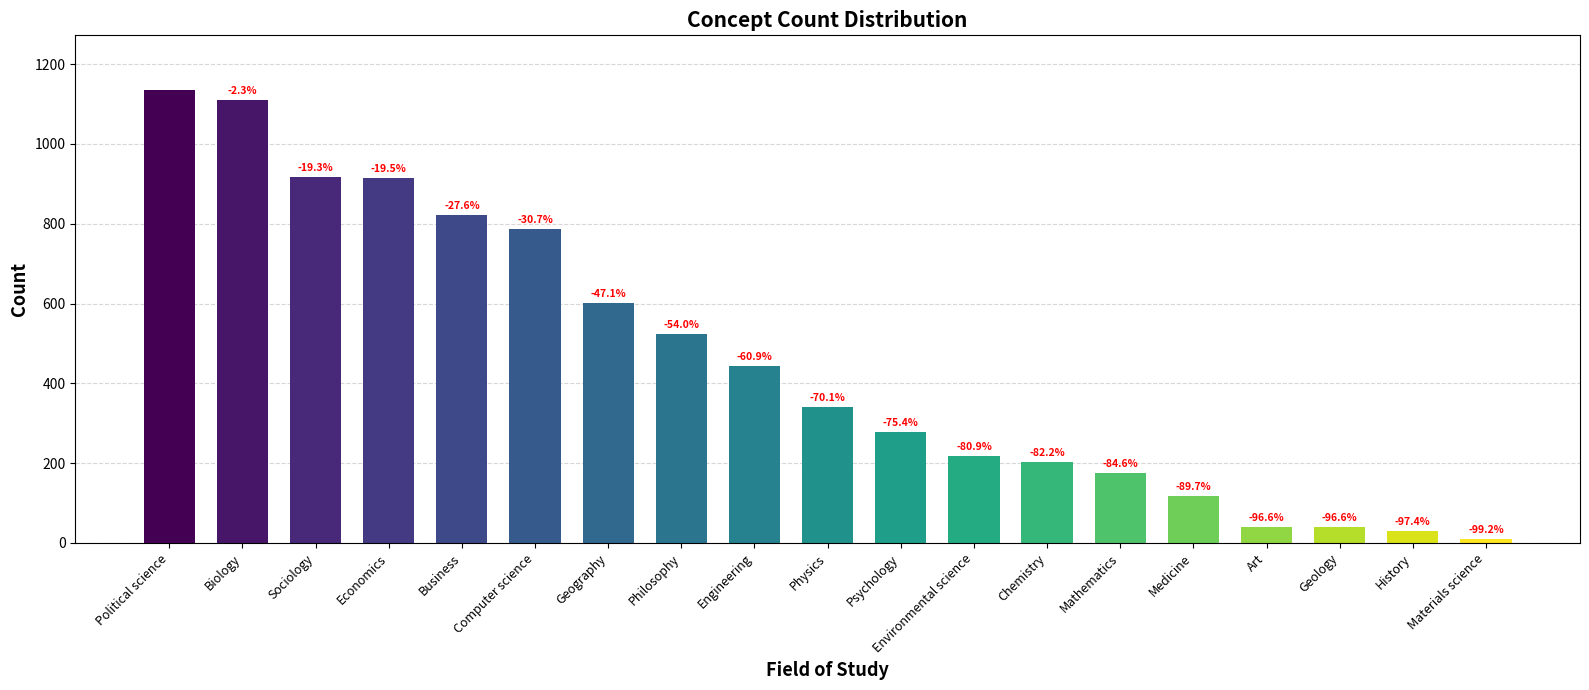

The chart shows a value of 10 at Art. True or false?

False